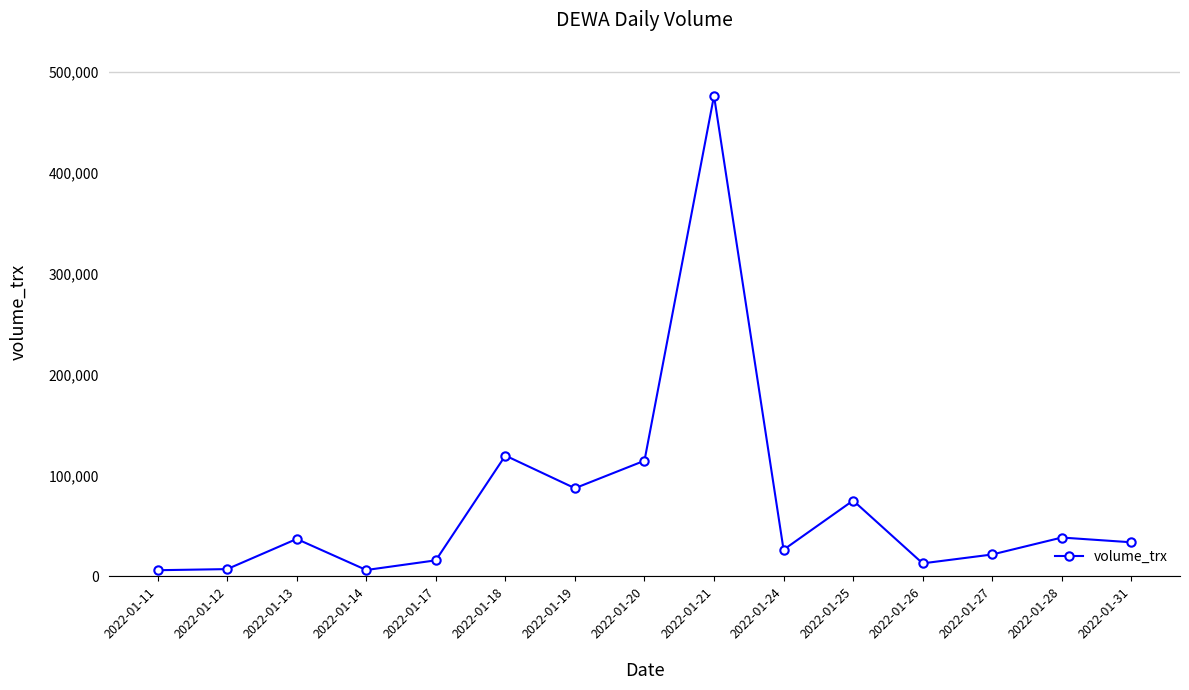

What is the greatest value displayed?

476700